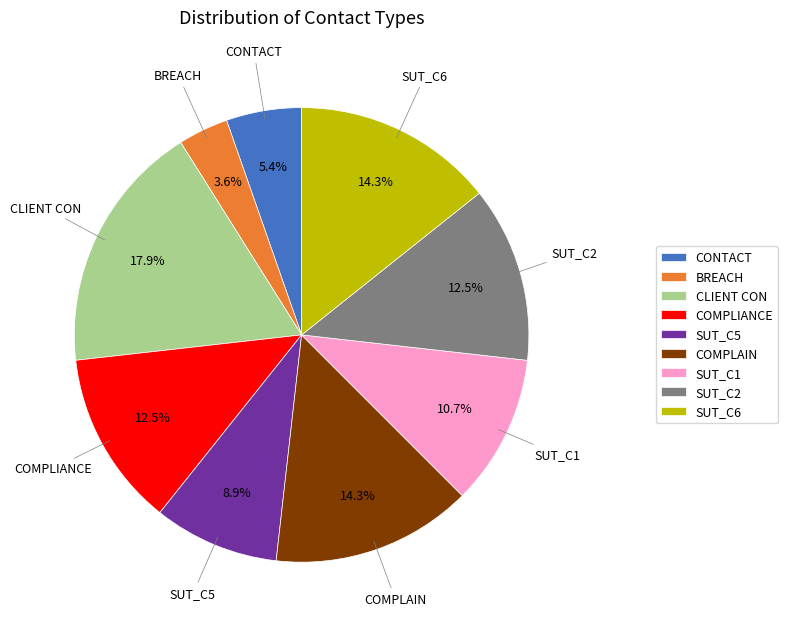

Between SUT_C6 and SUT_C2, which is larger?

SUT_C6